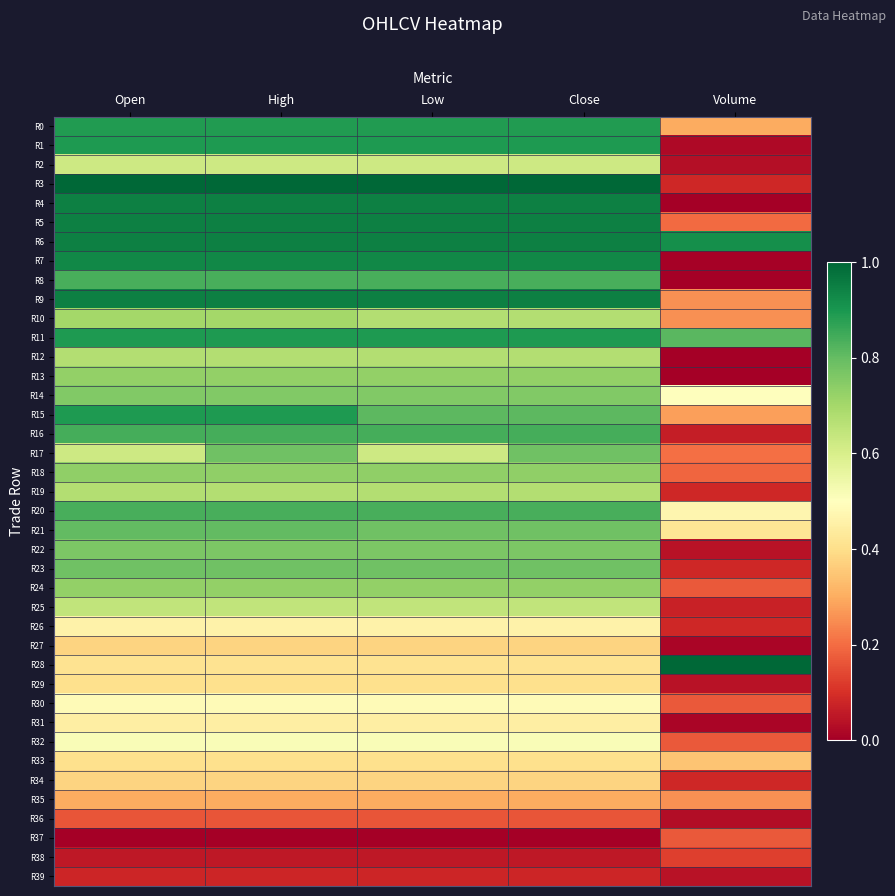

Reading right to left, list all the values displayed in this chart.

R0: Volume=0.3	Close=0.9	Low=0.9	High=0.9	Open=0.9
R1: Volume=0.0	Close=0.9	Low=0.9	High=0.9	Open=0.9
R2: Volume=0.0	Close=0.6	Low=0.6	High=0.6	Open=0.6
R3: Volume=0.1	Close=1.0	Low=1.0	High=1.0	Open=1.0
R4: Volume=0.0	Close=0.9	Low=0.9	High=0.9	Open=0.9
R5: Volume=0.2	Close=0.9	Low=0.9	High=0.9	Open=0.9
R6: Volume=0.9	Close=0.9	Low=0.9	High=0.9	Open=0.9
R7: Volume=0.0	Close=0.9	Low=0.9	High=0.9	Open=0.9
R8: Volume=0.0	Close=0.8	Low=0.8	High=0.8	Open=0.8
R9: Volume=0.3	Close=0.9	Low=0.9	High=0.9	Open=0.9
R10: Volume=0.3	Close=0.7	Low=0.7	High=0.7	Open=0.7
R11: Volume=0.8	Close=0.9	Low=0.9	High=0.9	Open=0.9
R12: Volume=0.0	Close=0.7	Low=0.7	High=0.7	Open=0.7
R13: Volume=0.0	Close=0.7	Low=0.7	High=0.7	Open=0.7
R14: Volume=0.5	Close=0.8	Low=0.8	High=0.8	Open=0.8
R15: Volume=0.3	Close=0.8	Low=0.8	High=0.9	Open=0.9
R16: Volume=0.1	Close=0.8	Low=0.8	High=0.8	Open=0.8
R17: Volume=0.2	Close=0.8	Low=0.6	High=0.8	Open=0.6
R18: Volume=0.2	Close=0.7	Low=0.7	High=0.7	Open=0.7
R19: Volume=0.1	Close=0.7	Low=0.7	High=0.7	Open=0.7
R20: Volume=0.5	Close=0.8	Low=0.8	High=0.8	Open=0.8
R21: Volume=0.4	Close=0.8	Low=0.8	High=0.8	Open=0.8
R22: Volume=0.0	Close=0.8	Low=0.8	High=0.8	Open=0.8
R23: Volume=0.1	Close=0.8	Low=0.8	High=0.8	Open=0.8
R24: Volume=0.2	Close=0.7	Low=0.7	High=0.7	Open=0.7
R25: Volume=0.1	Close=0.6	Low=0.6	High=0.6	Open=0.6
R26: Volume=0.1	Close=0.5	Low=0.5	High=0.5	Open=0.5
R27: Volume=0.0	Close=0.4	Low=0.4	High=0.4	Open=0.4
R28: Volume=1.0	Close=0.4	Low=0.4	High=0.4	Open=0.4
R29: Volume=0.0	Close=0.4	Low=0.4	High=0.4	Open=0.4
R30: Volume=0.2	Close=0.5	Low=0.5	High=0.5	Open=0.5
R31: Volume=0.0	Close=0.4	Low=0.4	High=0.4	Open=0.4
R32: Volume=0.2	Close=0.5	Low=0.5	High=0.5	Open=0.5
R33: Volume=0.3	Close=0.4	Low=0.4	High=0.4	Open=0.4
R34: Volume=0.1	Close=0.4	Low=0.4	High=0.4	Open=0.4
R35: Volume=0.3	Close=0.3	Low=0.3	High=0.3	Open=0.3
R36: Volume=0.0	Close=0.2	Low=0.2	High=0.2	Open=0.2
R37: Volume=0.2	Close=0.0	Low=0.0	High=0.0	Open=0.0
R38: Volume=0.1	Close=0.1	Low=0.1	High=0.1	Open=0.1
R39: Volume=0.0	Close=0.1	Low=0.1	High=0.1	Open=0.1